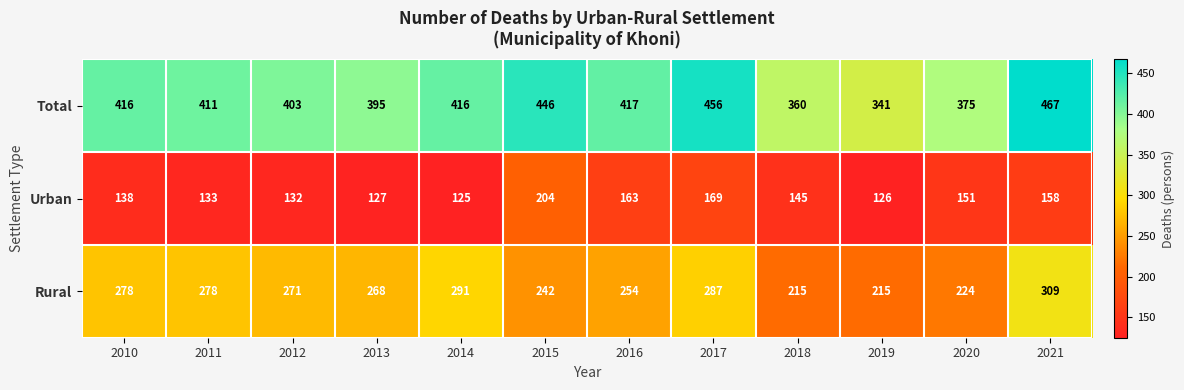

At how many categories does at least one series exceed 237?

12